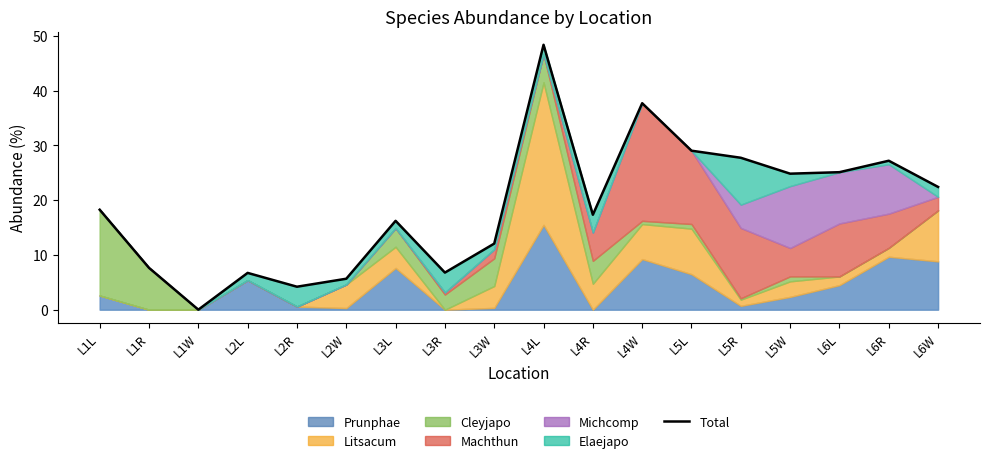

Where is the first local minimum?

L1W